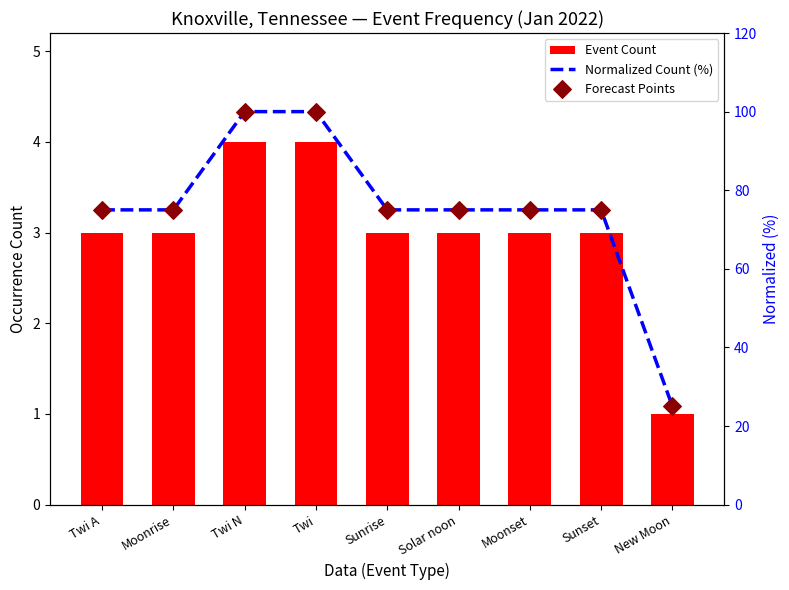

Which series has the largest Y range (max minus min)?

Normalized Count (%)